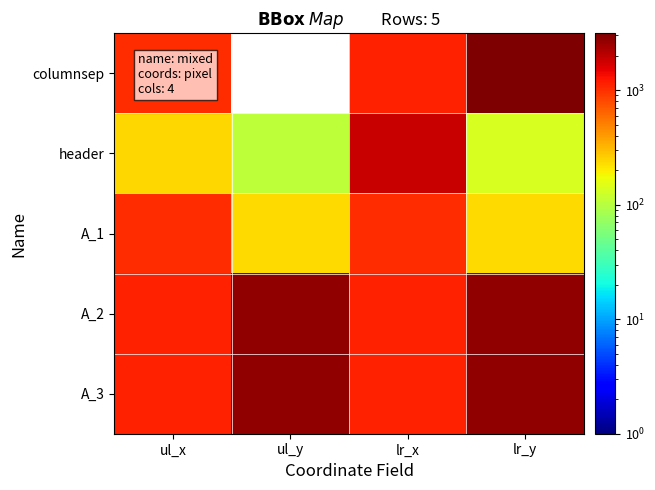

Which category has the highest value across all series?

lr_y